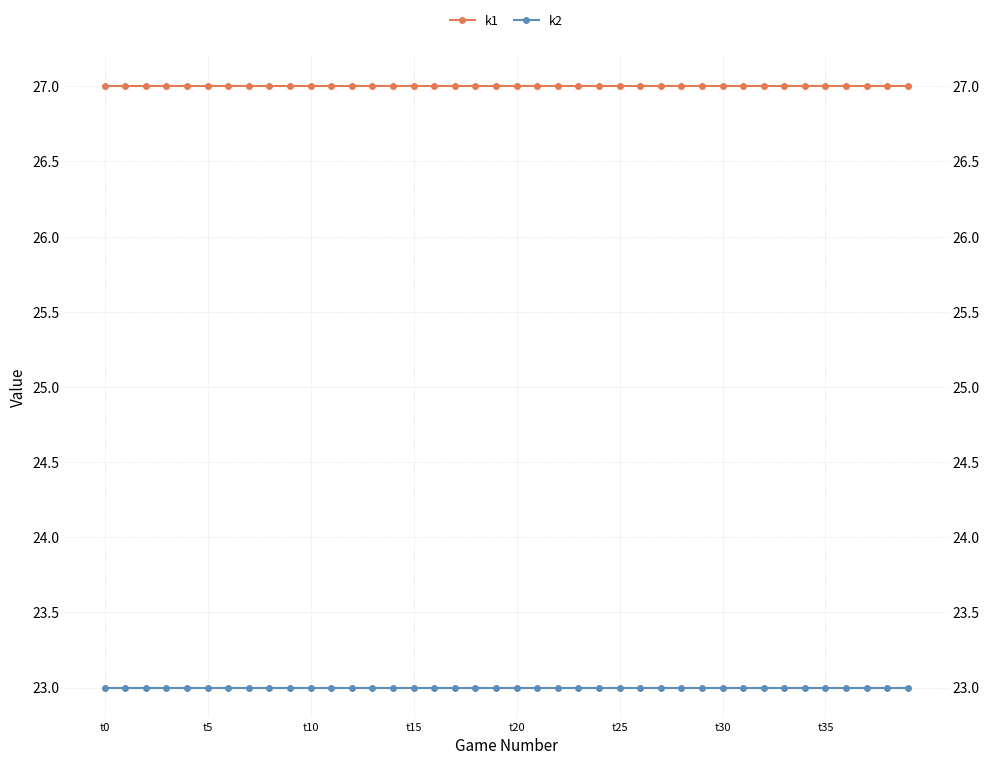

List the labels in order of k1 value, largest first.

t0, t5, t10, t15, t20, t25, t30, t35, 8, 9, 10, 11, 12, 13, 14, 15, 16, 17, 18, 19, 20, 21, 22, 23, 24, 25, 26, 27, 28, 29, 30, 31, 32, 33, 34, 35, 36, 37, 38, 39